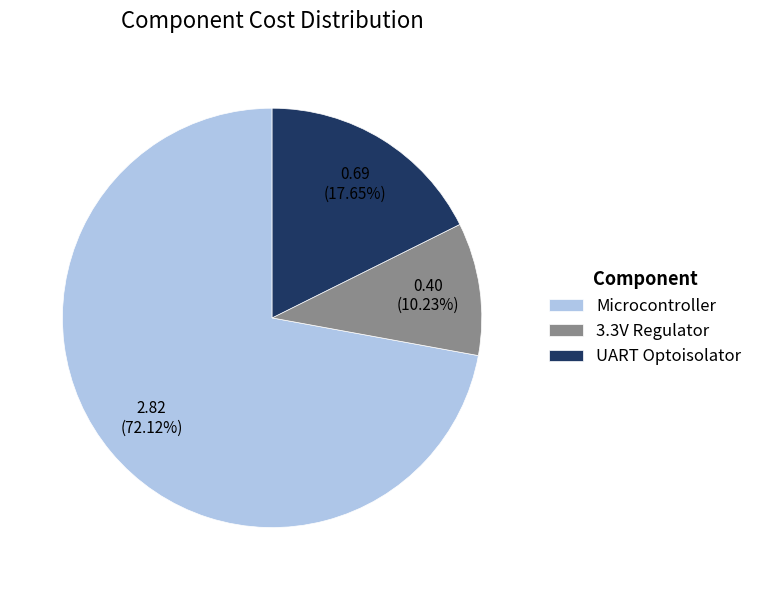

To the nearest percent, what is the difference between the UART Optoisolator and 3.3V Regulator slice percentages?

7%